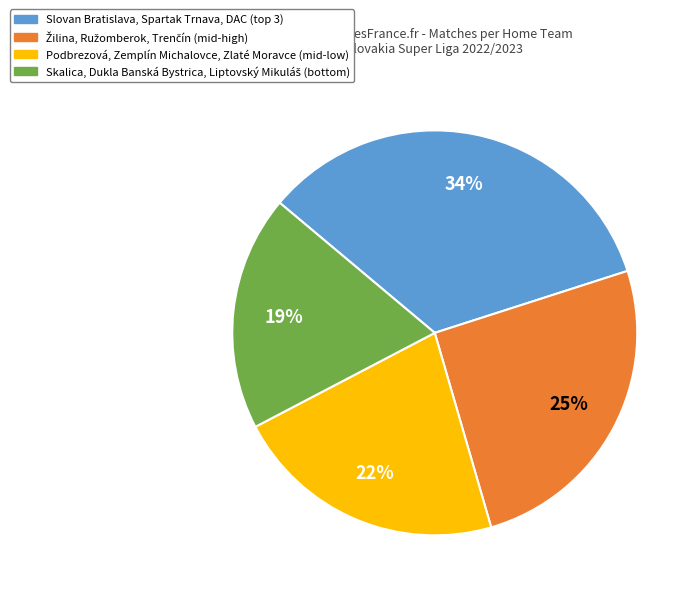

Is there a majority slice in this chart?

No